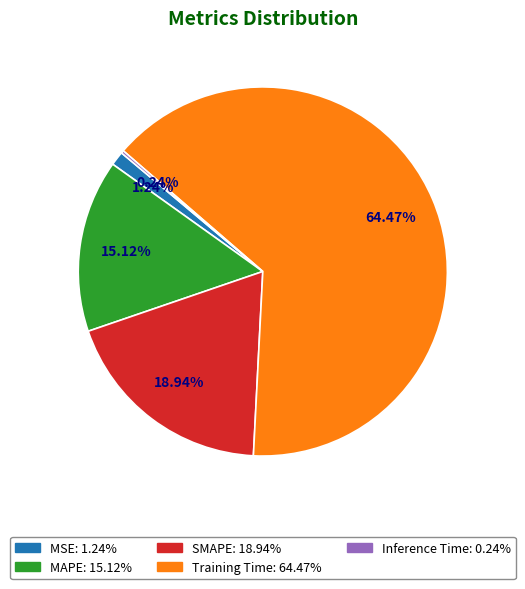

Which has a higher value, MSE or Training Time?

Training Time